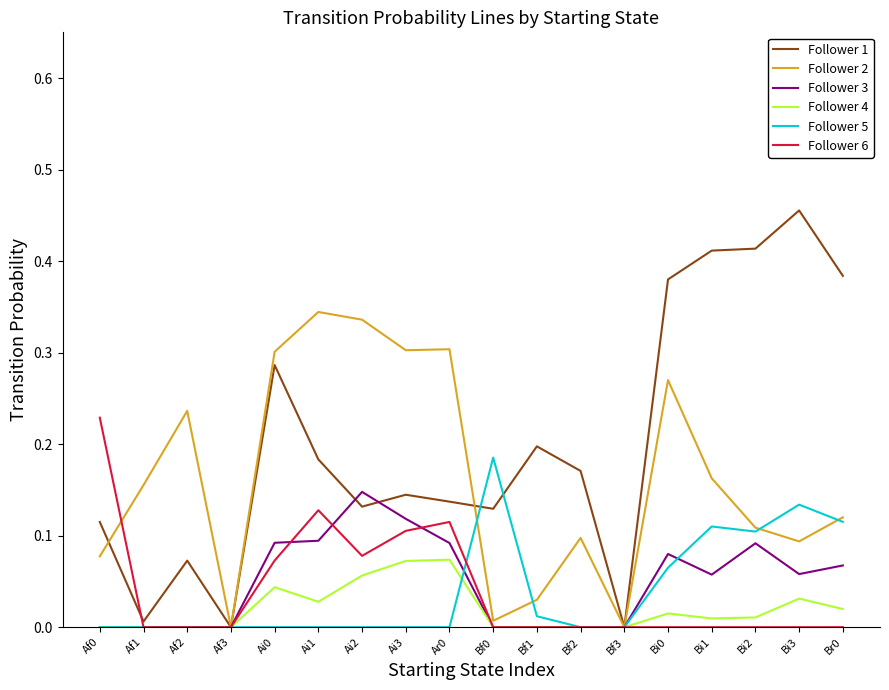

List the series in order of their peak value, lowest first.

Follower 4, Follower 3, Follower 5, Follower 6, Follower 2, Follower 1